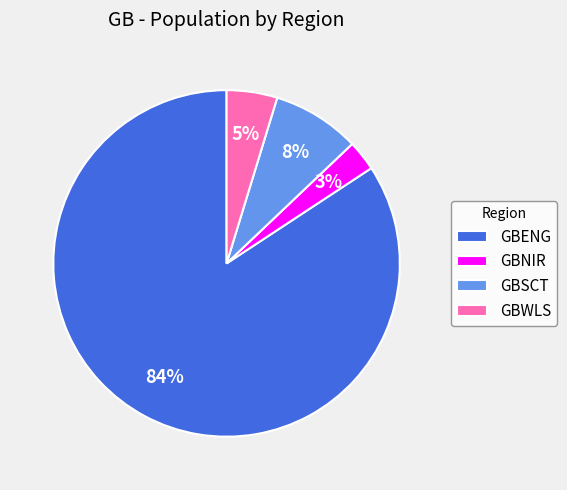

Is there any slice that represents more than half of the pie?

Yes